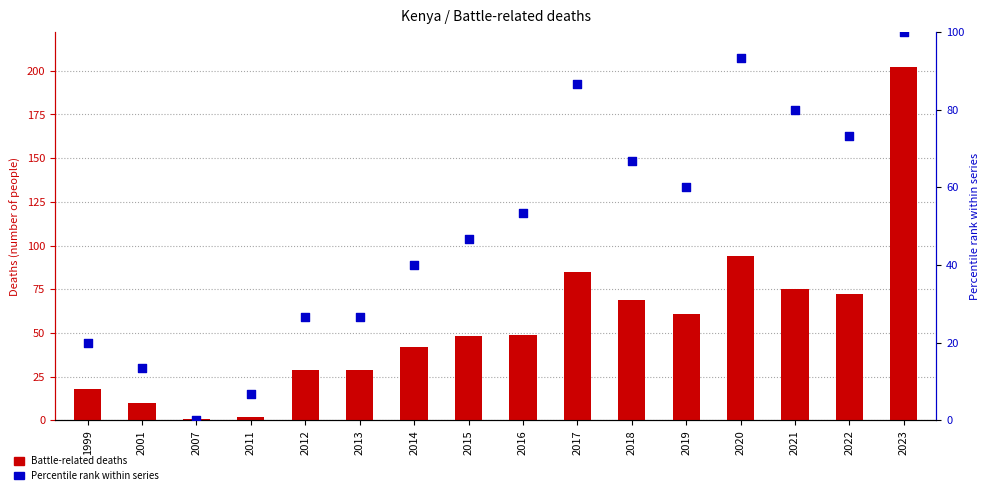

Which series reaches the maximum Y coordinate?

Battle-related deaths